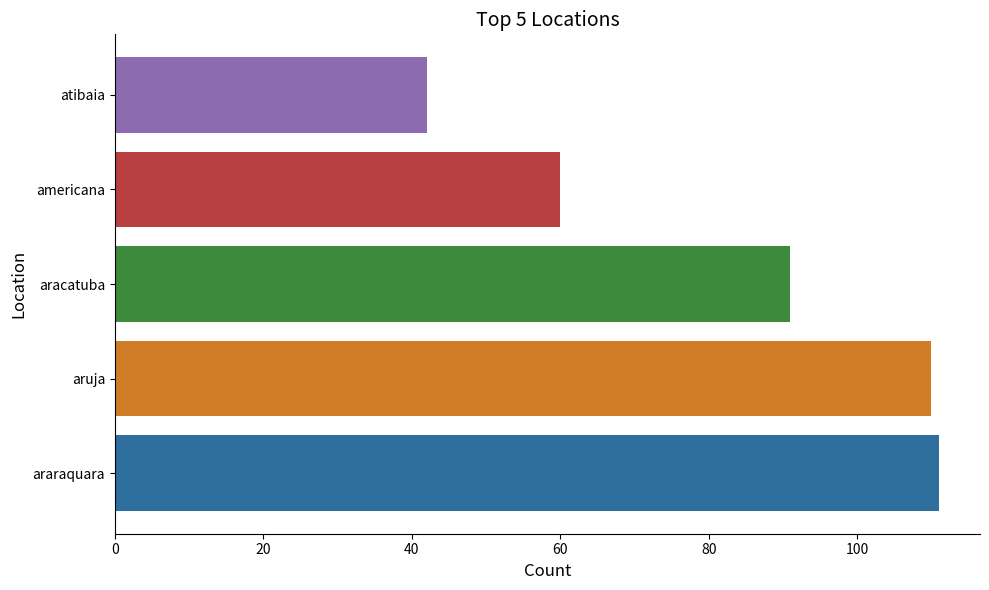

True or false: the data shows 111 at araraquara.

True